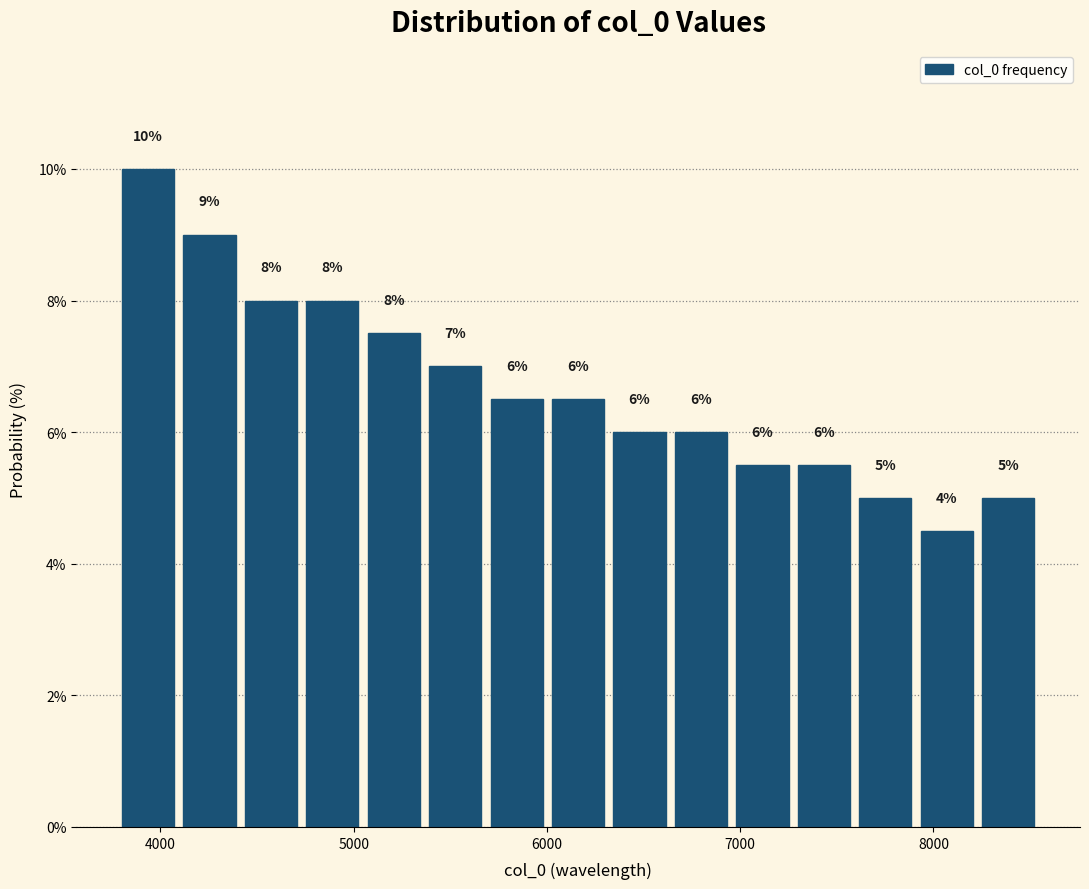

Read against the x-axis, roughly where is the centre of the tallest bar?

3900